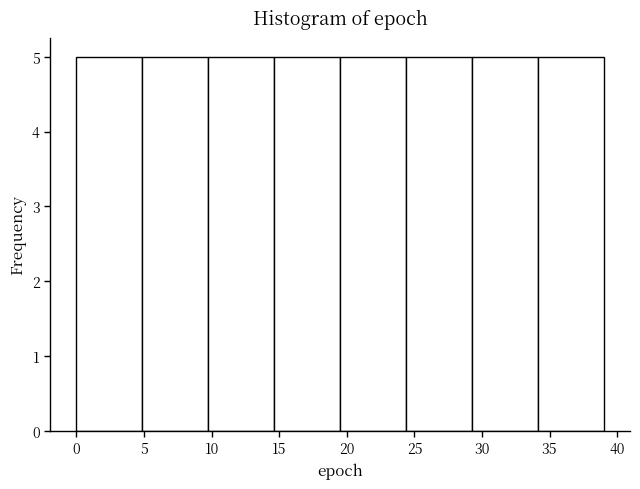

What is the height of the bar covering 29.5 to 34.0 on the x-axis? Neither the bar edges nor the heights are printed on the chart, so give them approximately, as read against the axes.

5